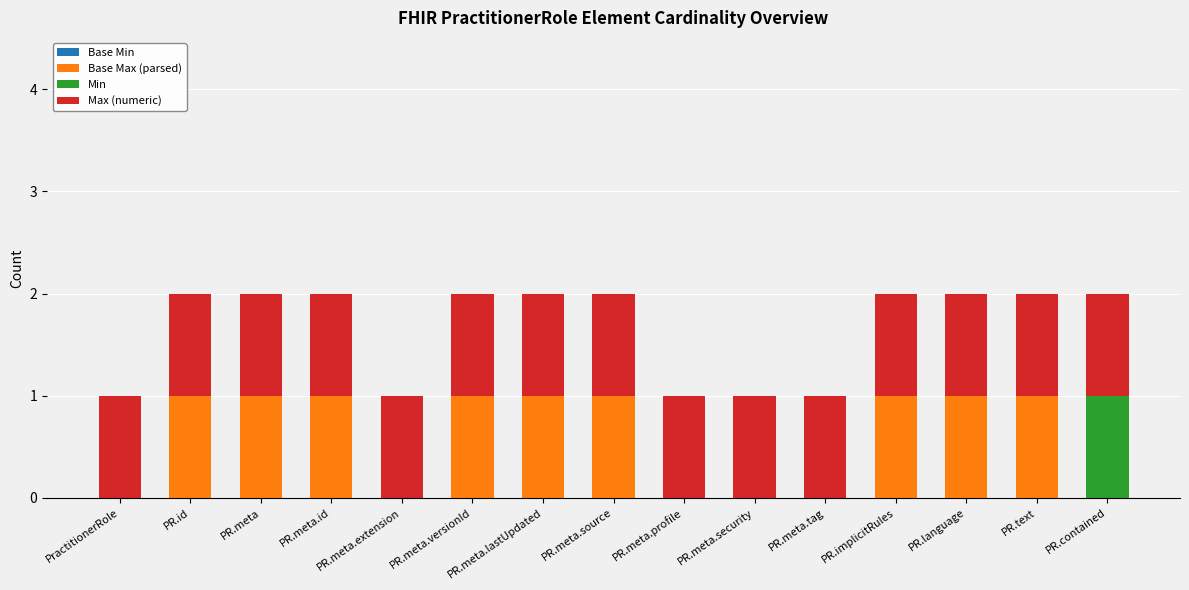

Does the chart contain stacked bars?

Yes